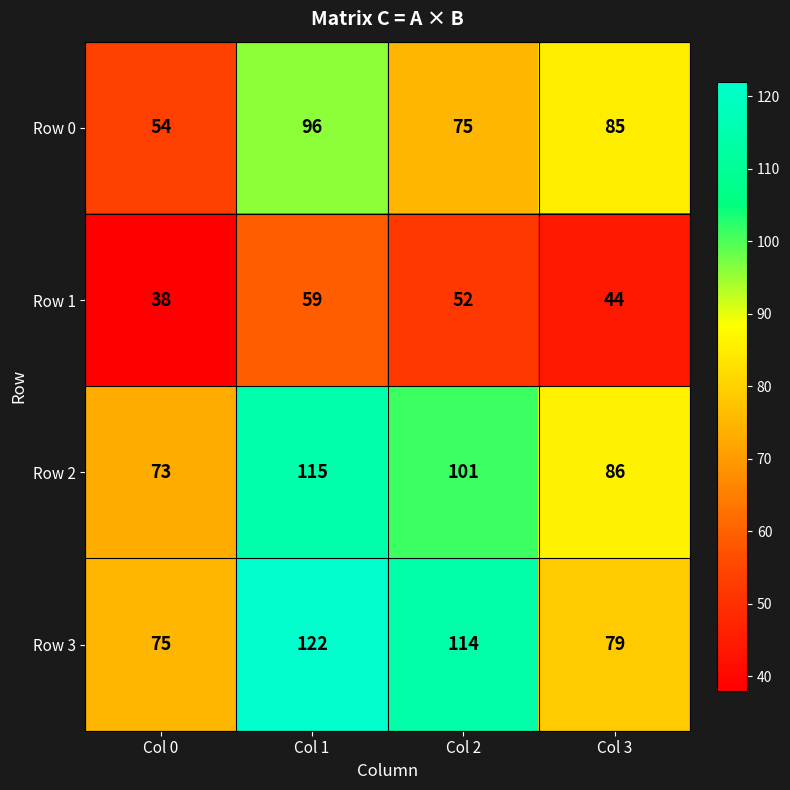

What is the spread (max minus min) of values at Col 1?

63